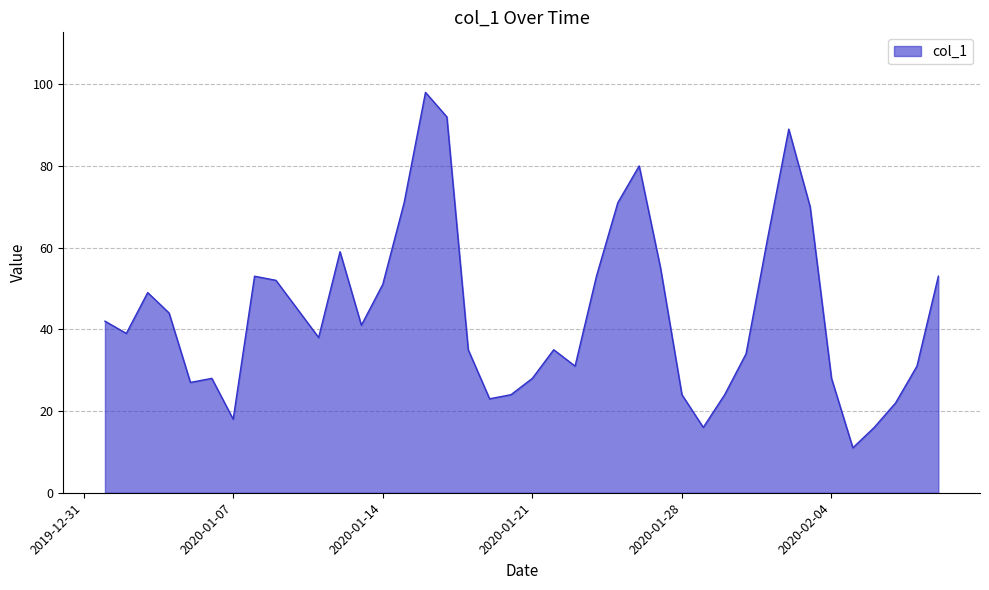

Reading left to right, transcribe all the data shown in this chart.

42	39	49	44	27	28	18	53	52	45	38	59	41	51	71	98	92	35	23	24	28	35	31	53	71	80	55	24	16	24	34	62	89	70	28	11	16	22	31	53